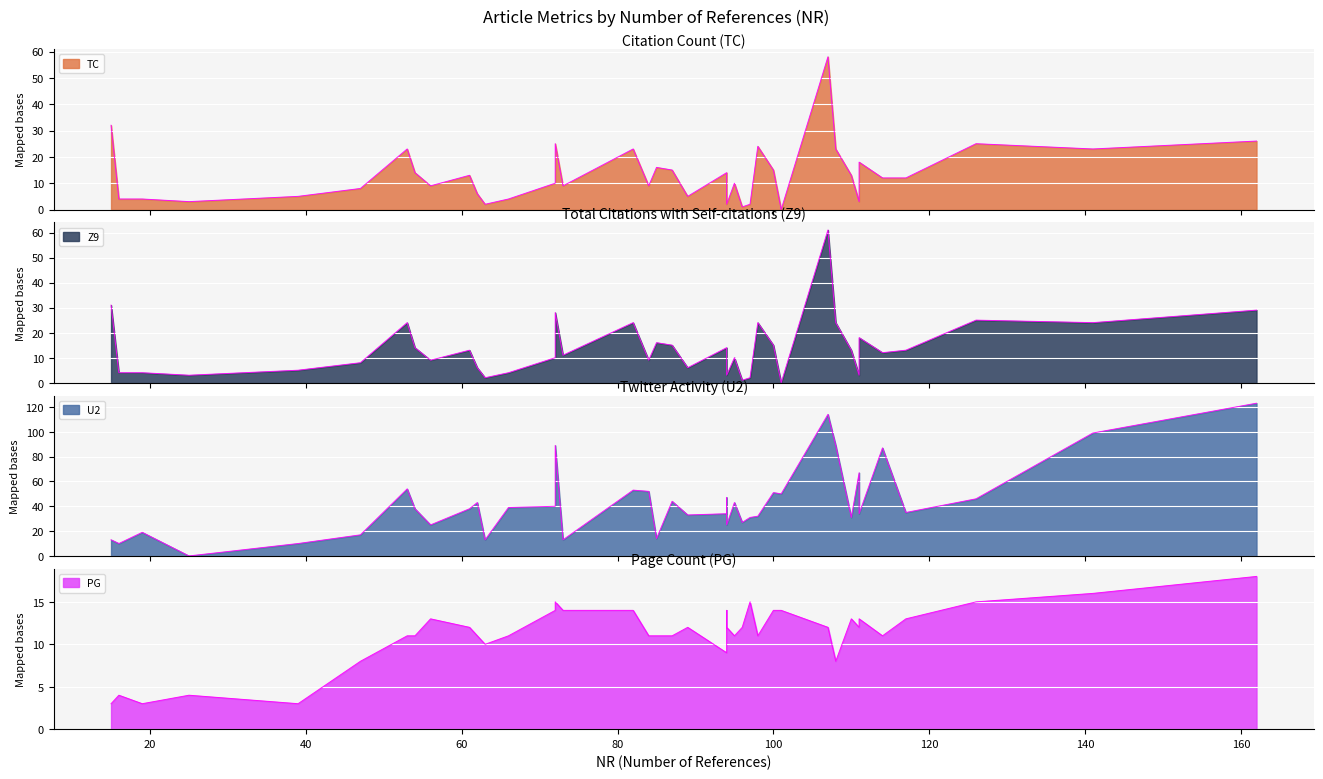

How many distinct data groups are displayed?

4